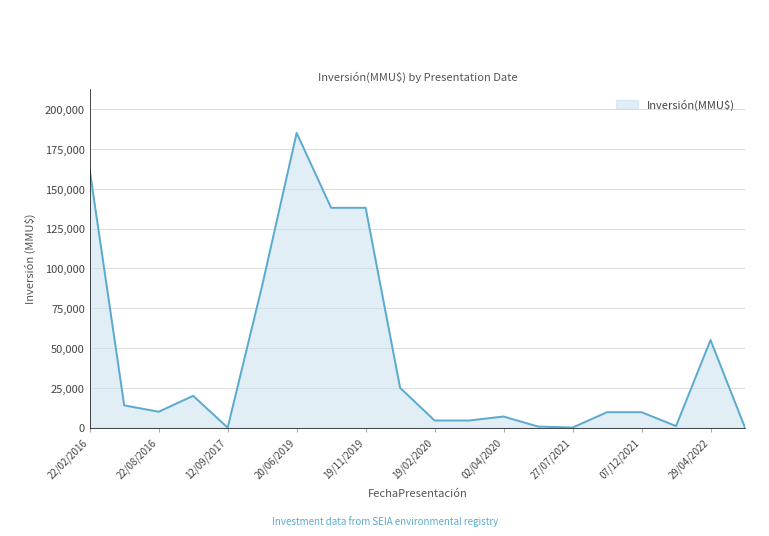

What is the maximum value shown in the chart?

185000